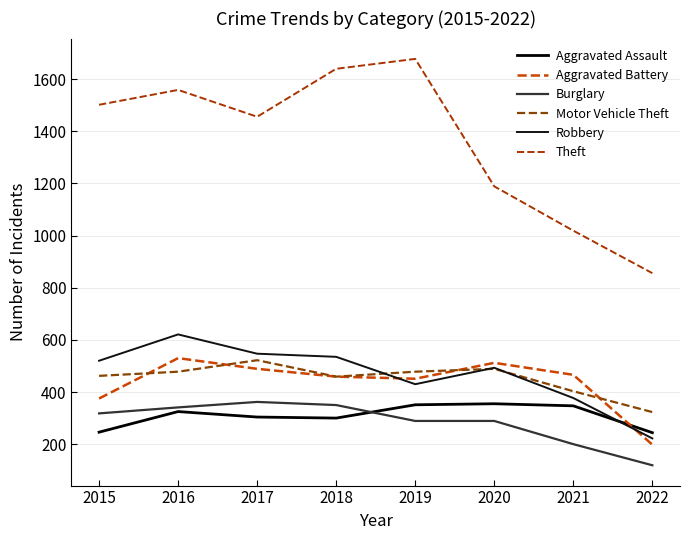

Reading left to right, extract all data points from this chart.

Aggravated Assault: 246	325	304	300	351	355	347	244
Aggravated Battery: 375	530	489	459	451	512	466	198
Burglary: 318	341	362	350	289	289	200	119
Motor Vehicle Theft: 462	478	522	459	478	489	403	323
Robbery: 520	621	547	535	430	493	377	222
Theft: 1502	1559	1456	1640	1678	1189	1019	856